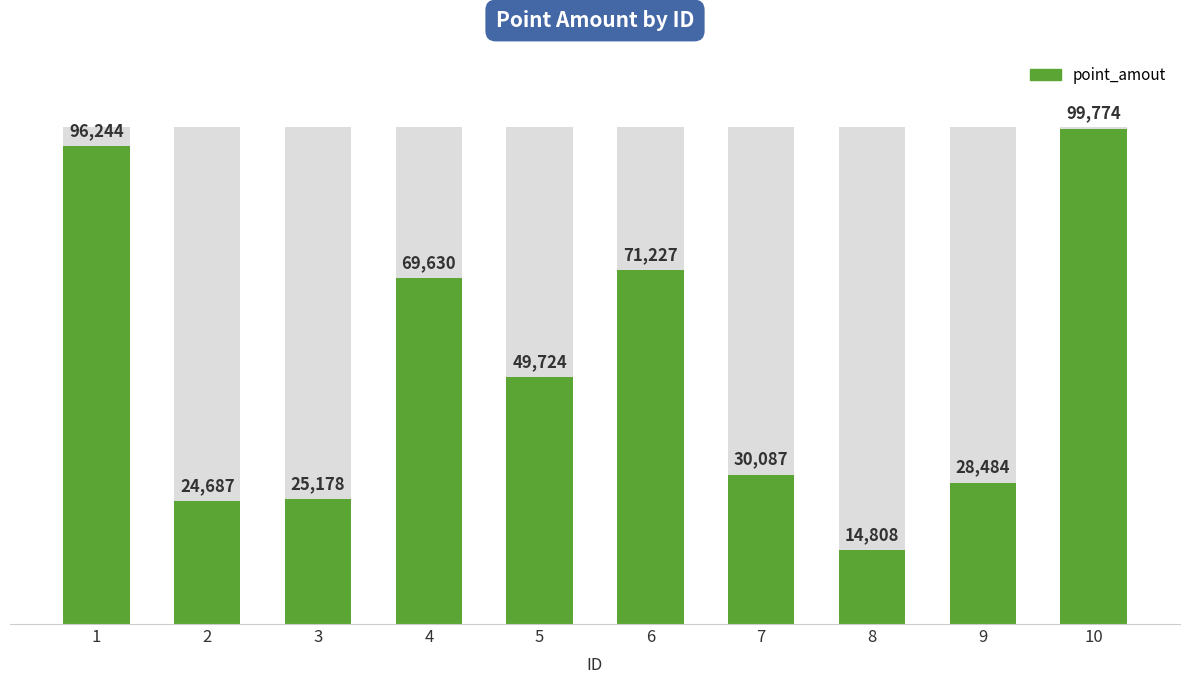

Approximately how many times larger is the value at 10 compared to 6?

1.4